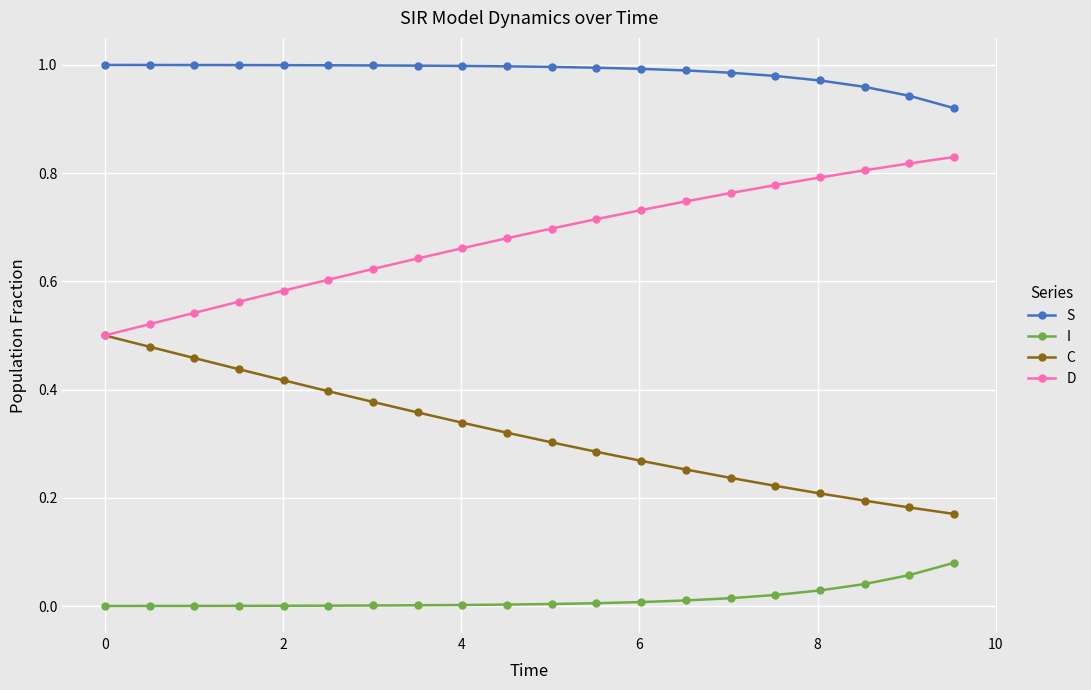

How many lines are shown in the chart?

4